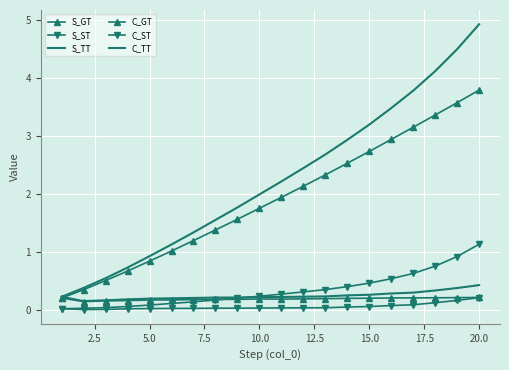

What is the greatest value displayed?

4.9